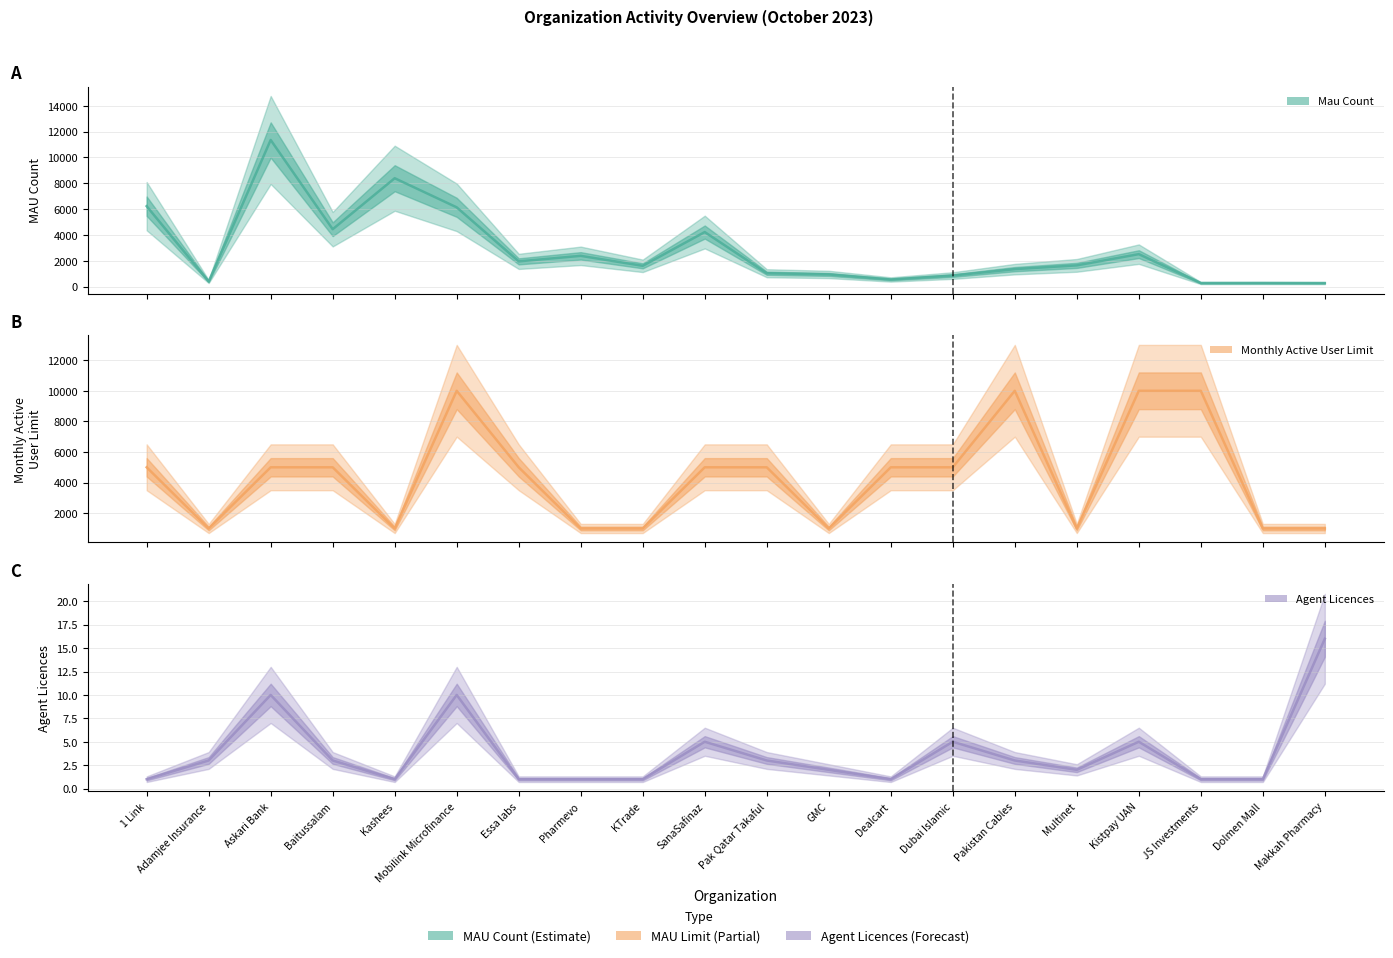

At which label does AGENT_LICENCES reach its peak?

Makkah Pharmacy